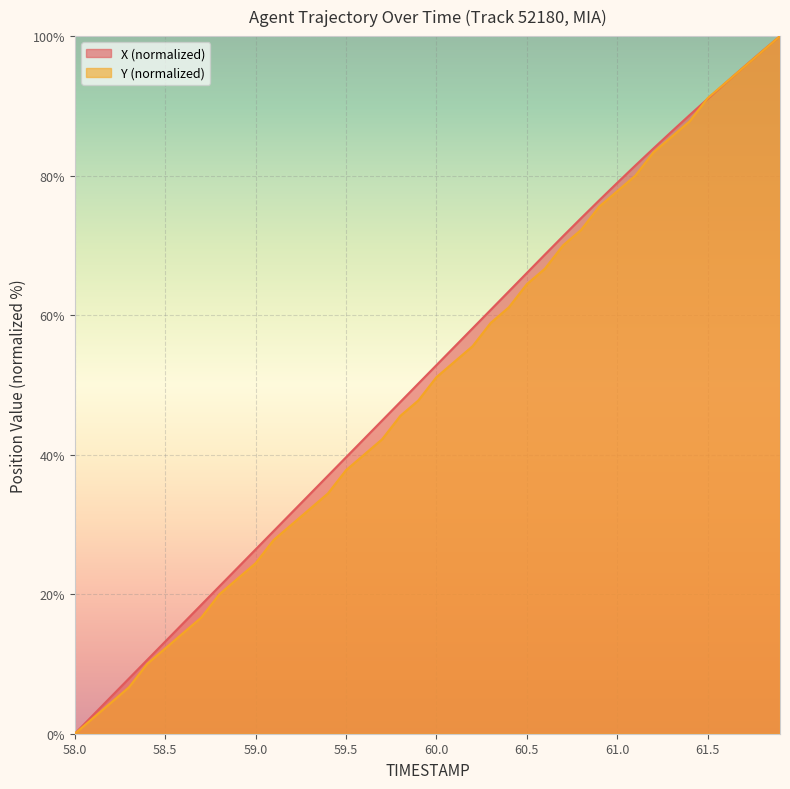

How many times do Y and X cross each other?

2